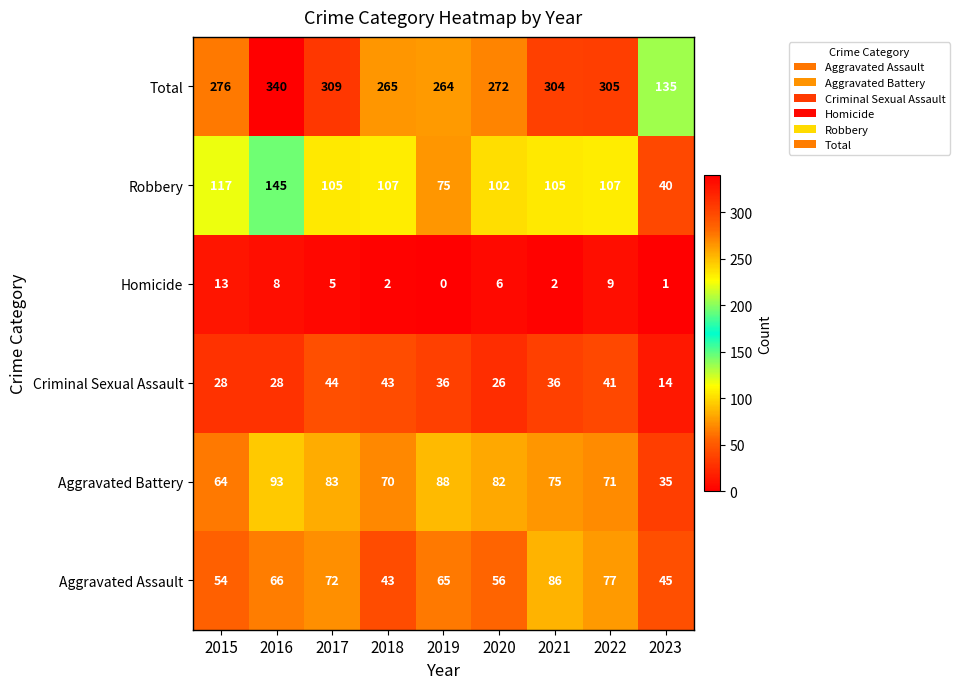

At which category is the sum across all series the highest?

2016